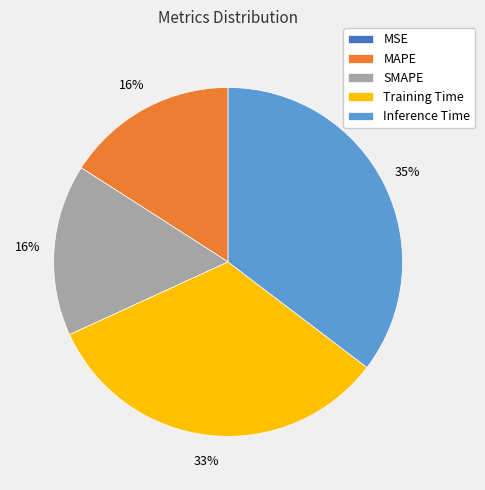

To the nearest percent, what is the difference between the Inference Time and MAPE slice percentages?

19%